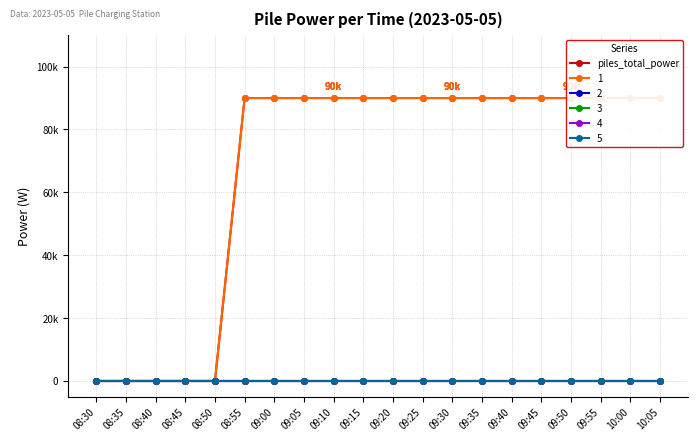

What is the label of the 13th point from the left?

09:30